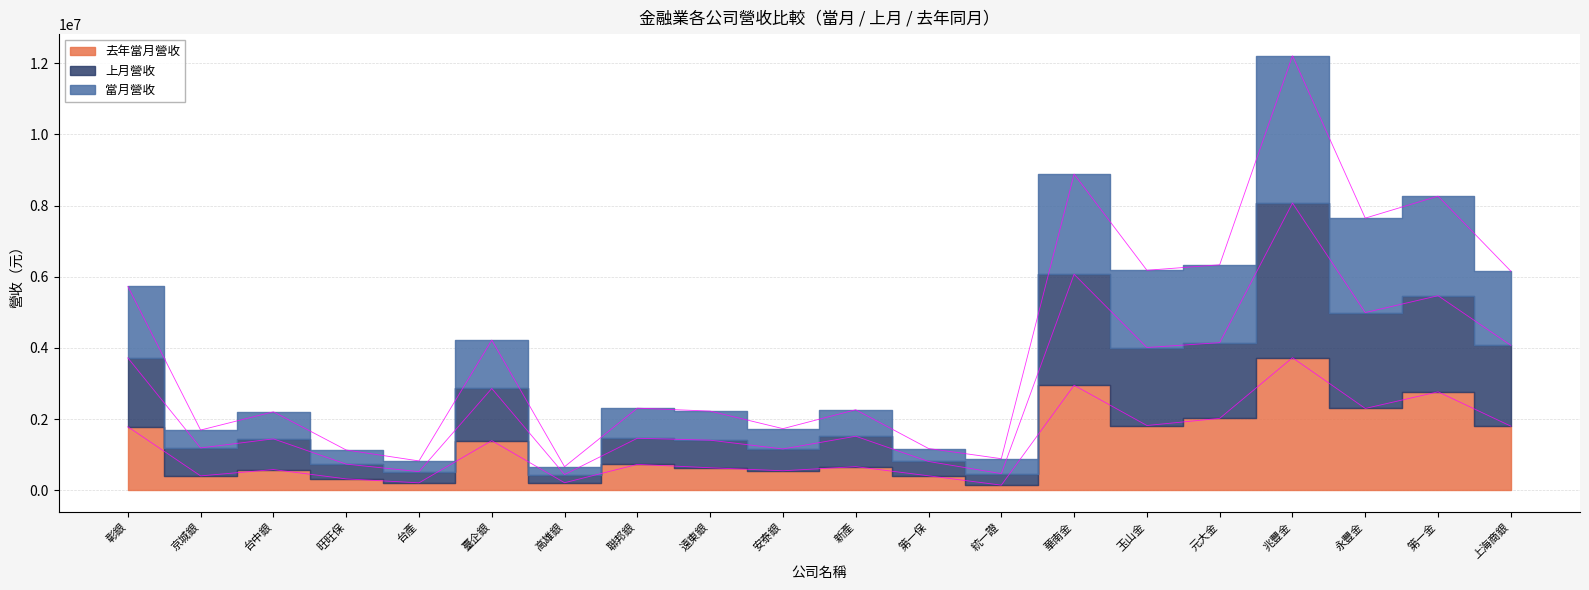

Rank the series by their average value, from highest to lowest.

當月營收, 上月營收, 去年當月營收